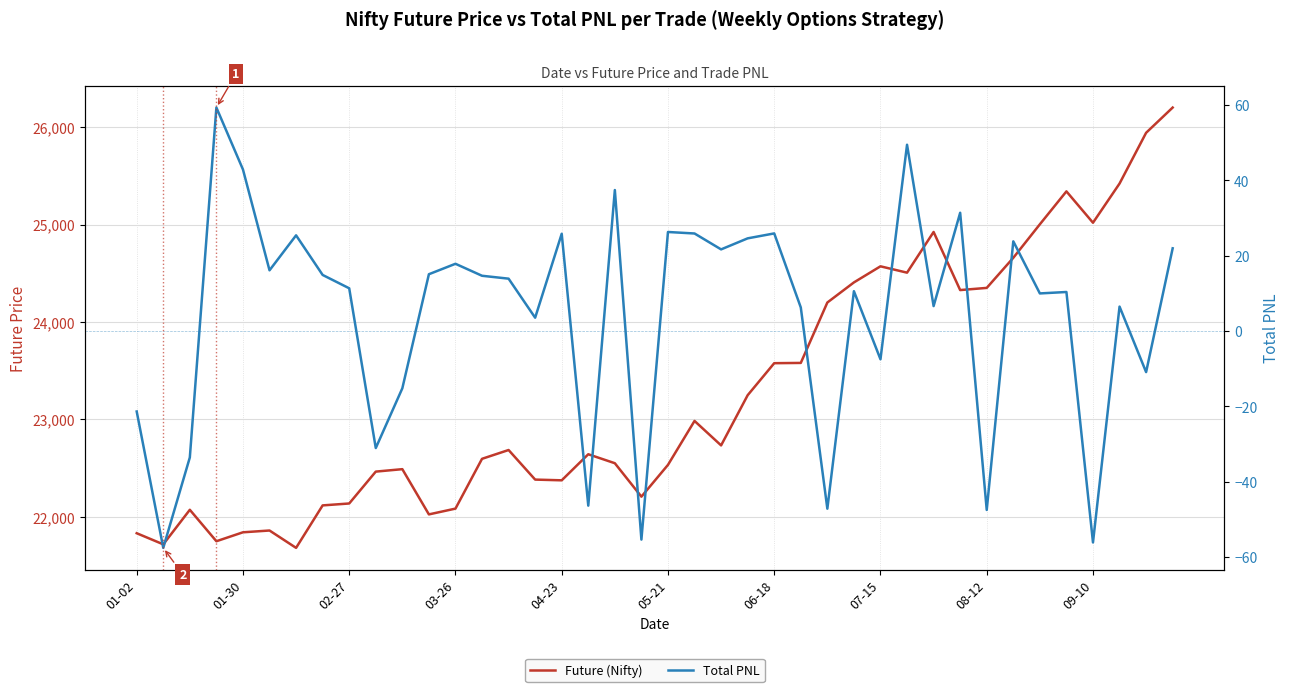

The value of Total PNL at 02-27 is -47.1. True or false?

False